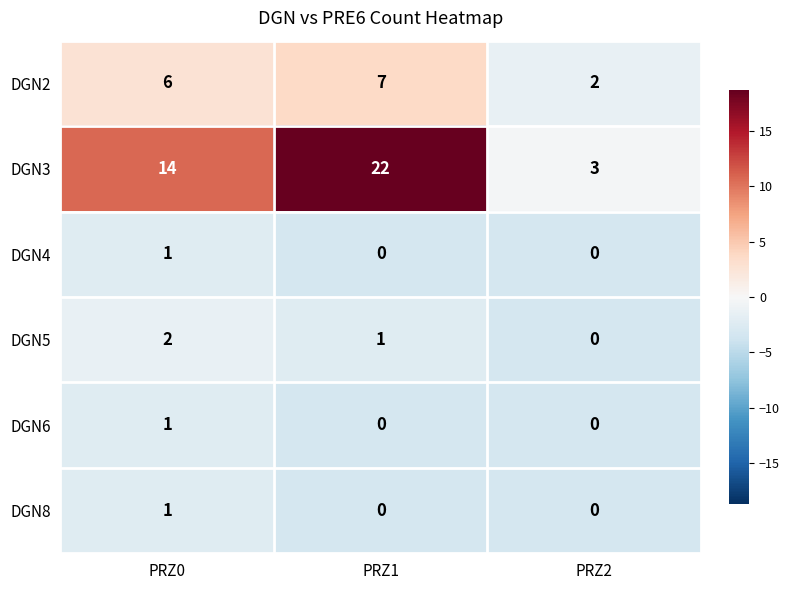

Reading left to right, what are all the values shown in this chart?

DGN2: PRZ0=6	PRZ1=7	PRZ2=2
DGN3: PRZ0=14	PRZ1=22	PRZ2=3
DGN4: PRZ0=1	PRZ1=0	PRZ2=0
DGN5: PRZ0=2	PRZ1=1	PRZ2=0
DGN6: PRZ0=1	PRZ1=0	PRZ2=0
DGN8: PRZ0=1	PRZ1=0	PRZ2=0